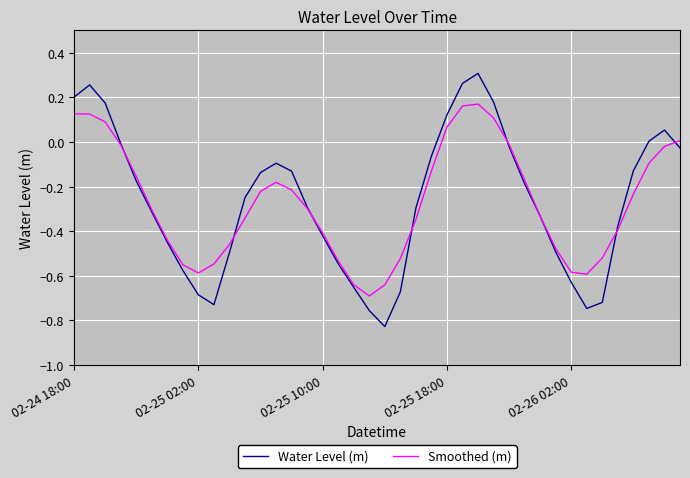

List the series in order of their peak value, highest first.

Water Level (m), Smoothed (m)